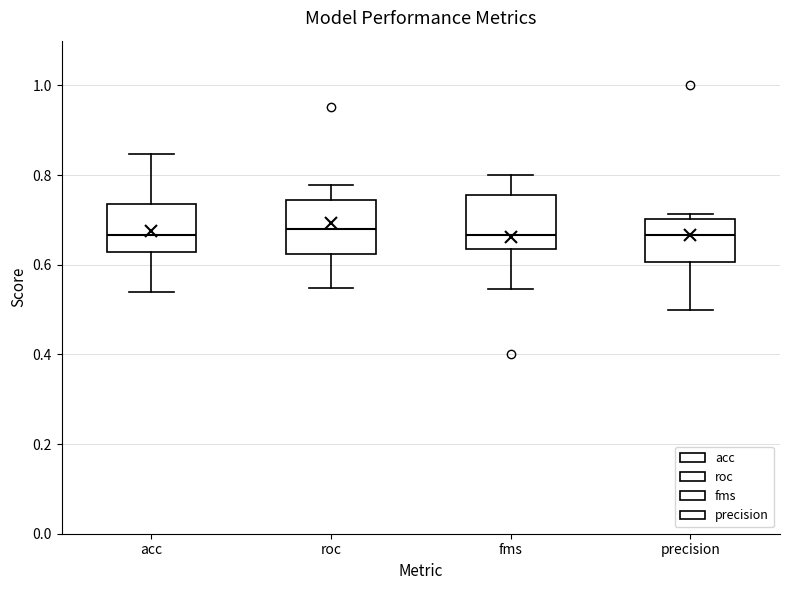

Reading left to right, read every box against the y-axis: the position of its median line, the range the box covers, and the ends of its whiskers. The values are not printed on the chart, so give them approximately, as read against the axis.

acc: median 0.66, box 0.62 to 0.74, whiskers 0.54 to 0.84
roc: median 0.68, box 0.62 to 0.74, whiskers 0.54 to 0.78
fms: median 0.66, box 0.64 to 0.76, whiskers 0.54 to 0.80
precision: median 0.66, box 0.60 to 0.70, whiskers 0.50 to 0.72